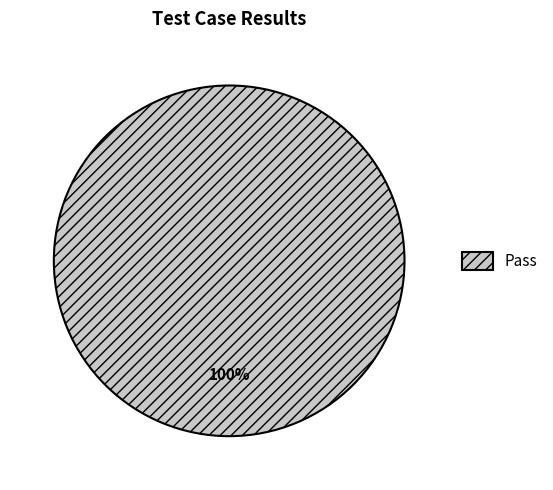

What percentage is the Pass slice, to the nearest percent?

100%